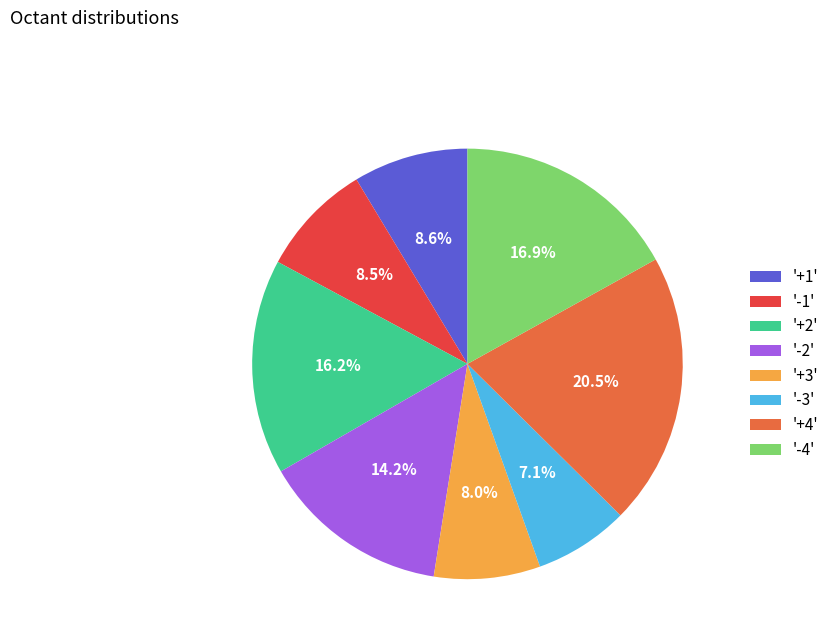

What percentage is NOT represented by '+1'?

91.4%